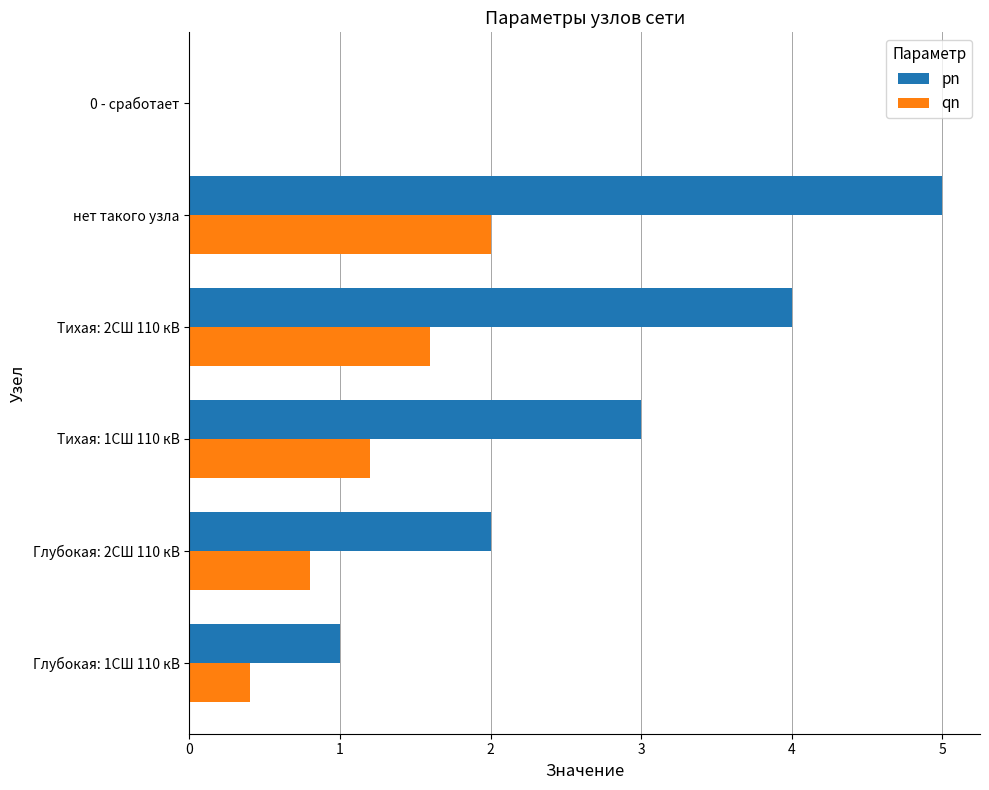

Count the pn values in the range 1 to 4.

4